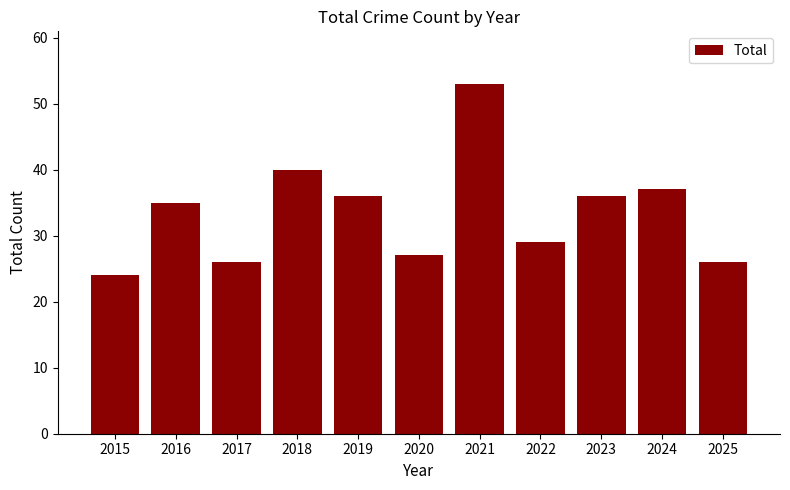

What is the sum of the values at 2015 and 2018?

64